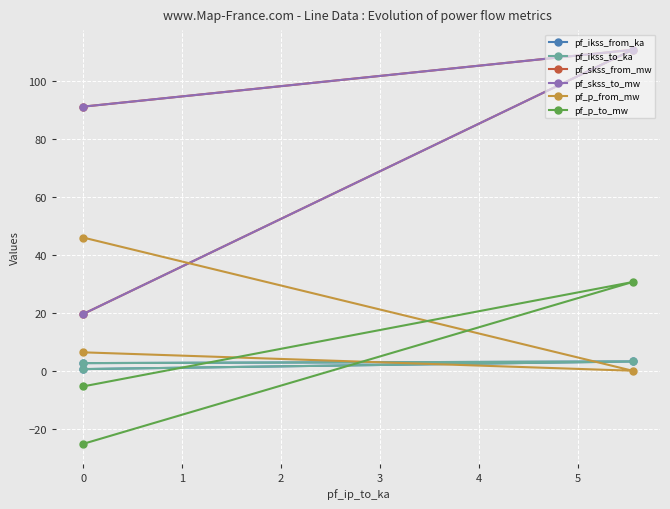

What is the sum of the pf_p_to_mw values at 0 and 1?

25.2